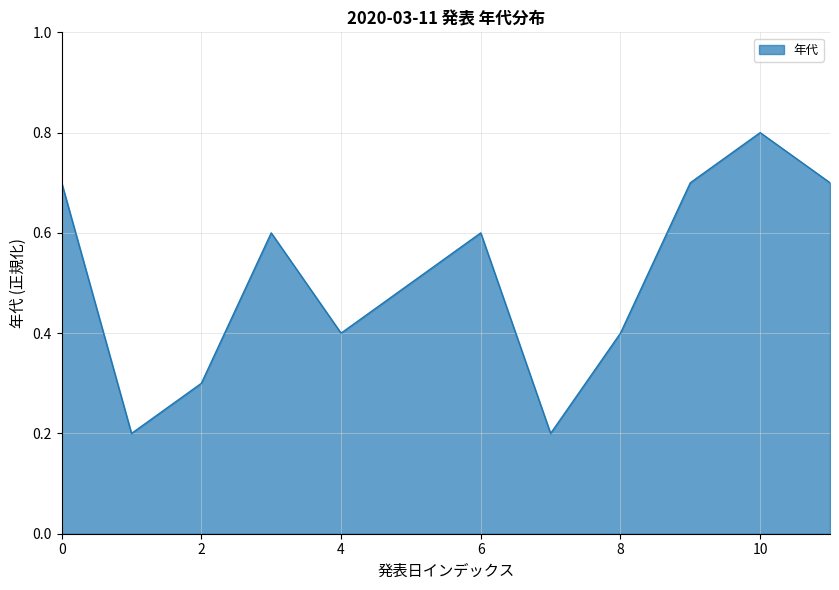

What is the sum of all values?

6.1